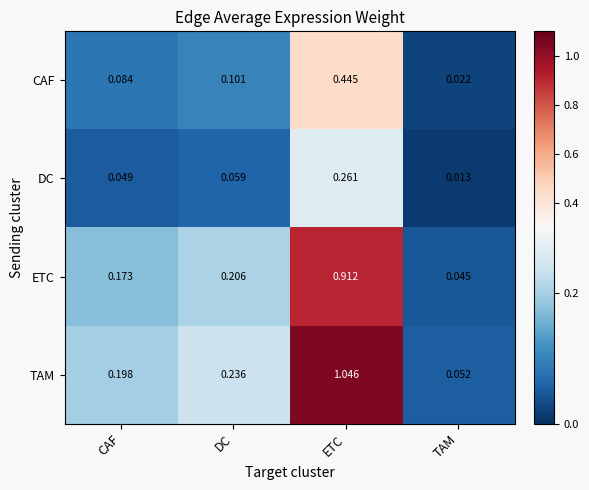

Which series has the widest spread of values?

TAM